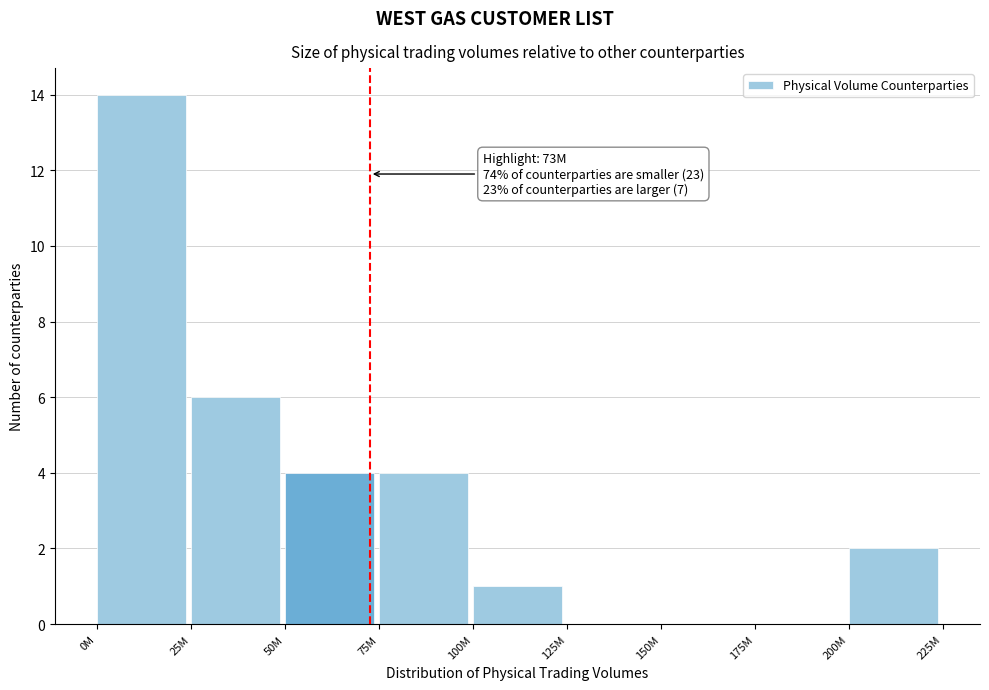

Reading left to right, transcribe all the data shown in this chart.

0M=14	25M=6	50M=4	75M=4	100M=1	125M=0	150M=0	175M=0	200M=2